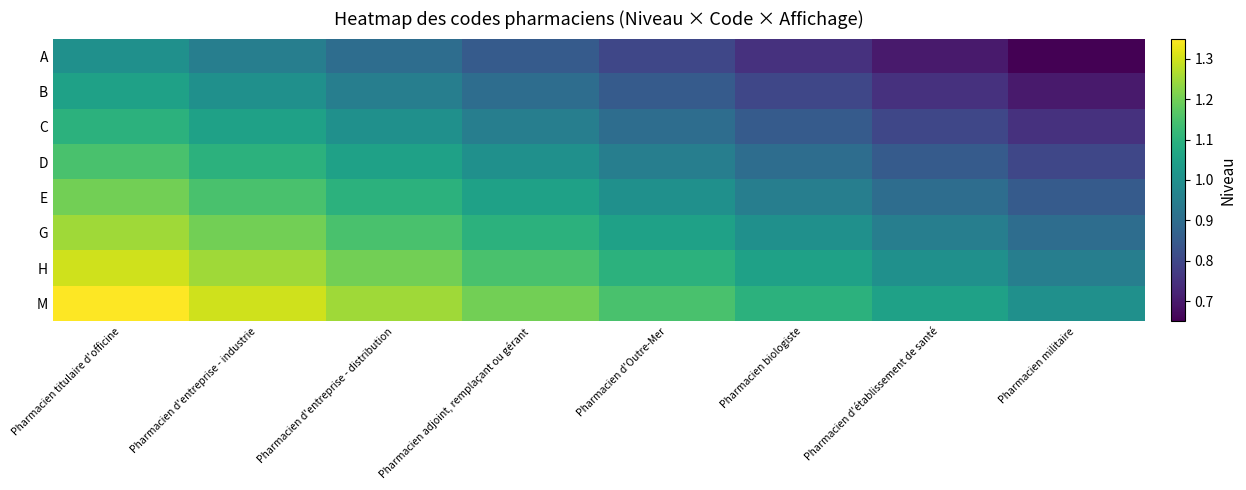

Reading right to left, transcribe all the data shown in this chart.

A: Pharmacien militaire=0.6	Pharmacien d'établissement de santé=0.7	Pharmacien biologiste=0.8	Pharmacien d'Outre-Mer=0.8	Pharmacien adjoint, remplaçant ou gérant=0.8	Pharmacien d'entreprise - distribution=0.9	Pharmacien d'entreprise - industrie=0.9	Pharmacien titulaire d'officine=1.0
B: Pharmacien militaire=0.7	Pharmacien d'établissement de santé=0.8	Pharmacien biologiste=0.8	Pharmacien d'Outre-Mer=0.8	Pharmacien adjoint, remplaçant ou gérant=0.9	Pharmacien d'entreprise - distribution=0.9	Pharmacien d'entreprise - industrie=1.0	Pharmacien titulaire d'officine=1.1
C: Pharmacien militaire=0.8	Pharmacien d'établissement de santé=0.8	Pharmacien biologiste=0.8	Pharmacien d'Outre-Mer=0.9	Pharmacien adjoint, remplaçant ou gérant=0.9	Pharmacien d'entreprise - distribution=1.0	Pharmacien d'entreprise - industrie=1.1	Pharmacien titulaire d'officine=1.1
D: Pharmacien militaire=0.8	Pharmacien d'établissement de santé=0.8	Pharmacien biologiste=0.9	Pharmacien d'Outre-Mer=0.9	Pharmacien adjoint, remplaçant ou gérant=1.0	Pharmacien d'entreprise - distribution=1.1	Pharmacien d'entreprise - industrie=1.1	Pharmacien titulaire d'officine=1.1
E: Pharmacien militaire=0.8	Pharmacien d'établissement de santé=0.9	Pharmacien biologiste=0.9	Pharmacien d'Outre-Mer=1.0	Pharmacien adjoint, remplaçant ou gérant=1.1	Pharmacien d'entreprise - distribution=1.1	Pharmacien d'entreprise - industrie=1.1	Pharmacien titulaire d'officine=1.2
G: Pharmacien militaire=0.9	Pharmacien d'établissement de santé=0.9	Pharmacien biologiste=1.0	Pharmacien d'Outre-Mer=1.1	Pharmacien adjoint, remplaçant ou gérant=1.1	Pharmacien d'entreprise - distribution=1.1	Pharmacien d'entreprise - industrie=1.2	Pharmacien titulaire d'officine=1.2
H: Pharmacien militaire=0.9	Pharmacien d'établissement de santé=1.0	Pharmacien biologiste=1.1	Pharmacien d'Outre-Mer=1.1	Pharmacien adjoint, remplaçant ou gérant=1.1	Pharmacien d'entreprise - distribution=1.2	Pharmacien d'entreprise - industrie=1.2	Pharmacien titulaire d'officine=1.3
M: Pharmacien militaire=1.0	Pharmacien d'établissement de santé=1.1	Pharmacien biologiste=1.1	Pharmacien d'Outre-Mer=1.1	Pharmacien adjoint, remplaçant ou gérant=1.2	Pharmacien d'entreprise - distribution=1.2	Pharmacien d'entreprise - industrie=1.3	Pharmacien titulaire d'officine=1.4